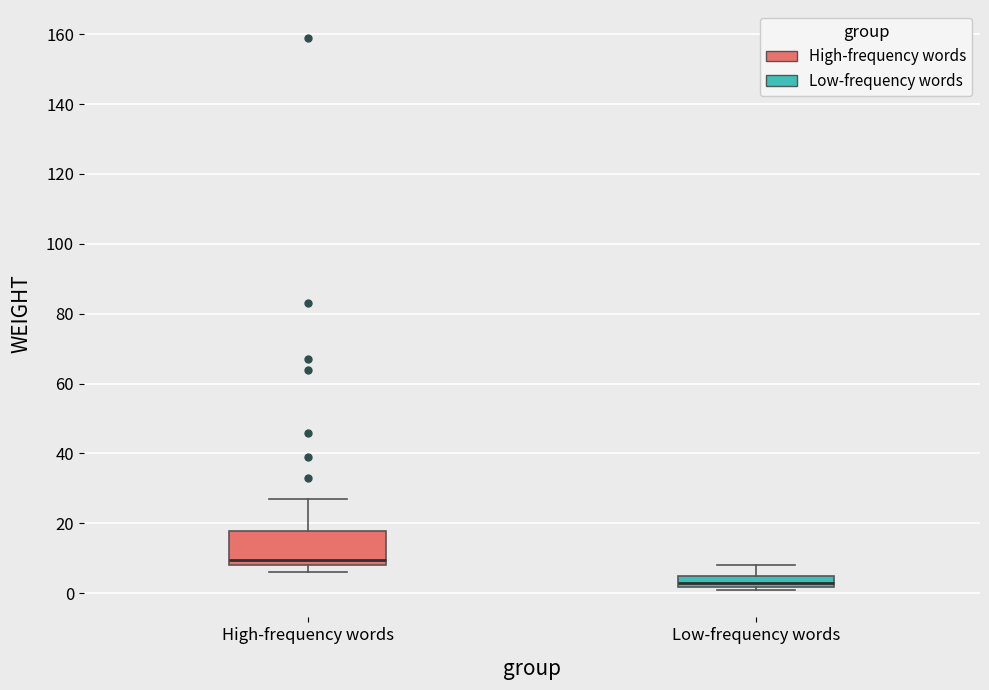

Where is the lower edge of the box for High-frequency words on the y-axis? The values are not printed on the chart, so give them approximately, as read against the axis.

8